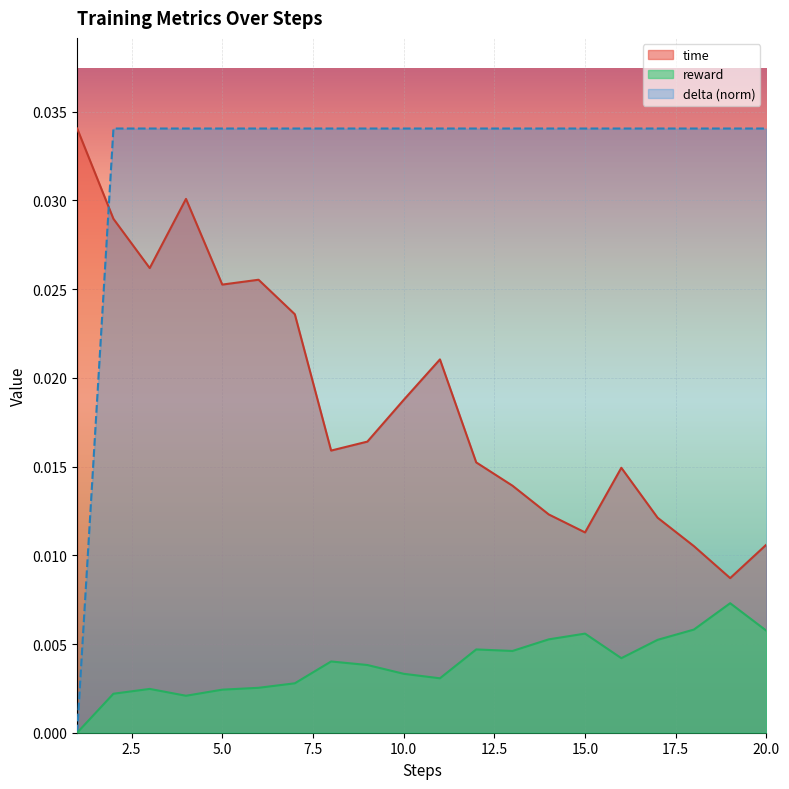

What is the sum of the delta values at 15 and 18?

0.1